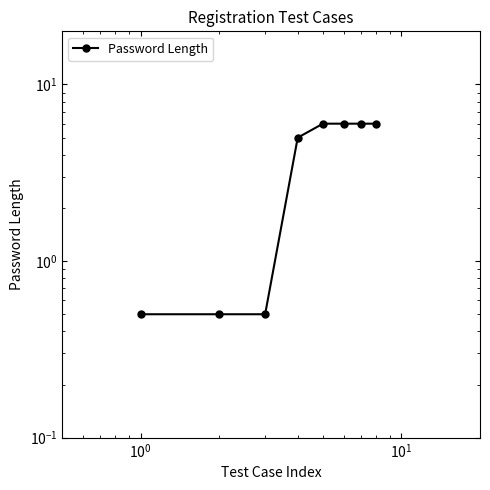

True or false: the data has more than 0 interior local peaks.

False